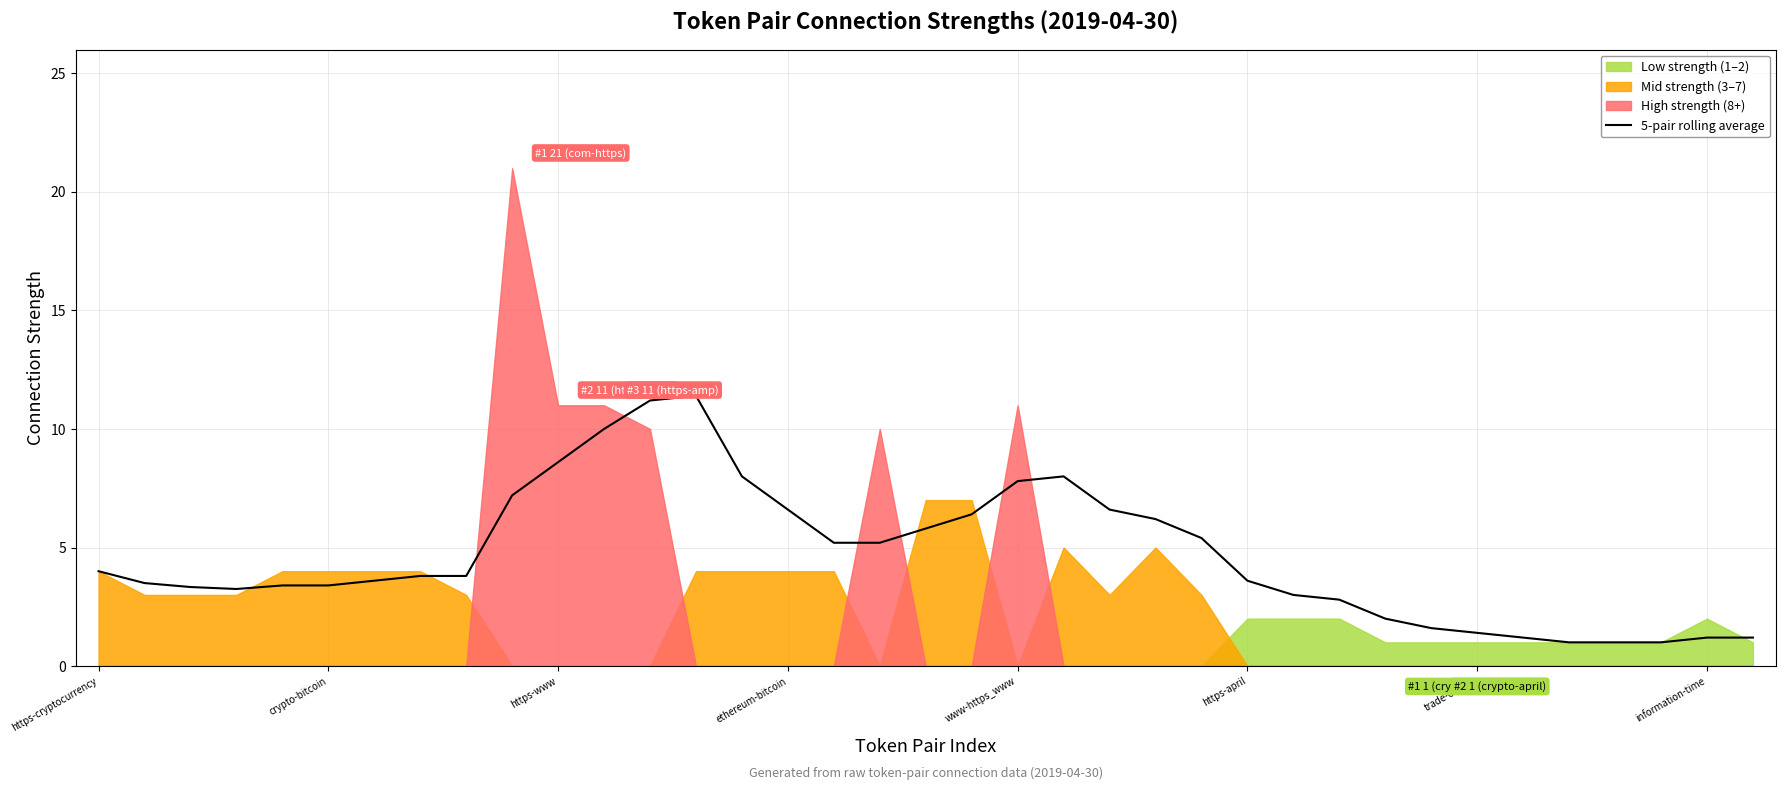

Between 14 and ethereum-bitcoin, which is larger?

14